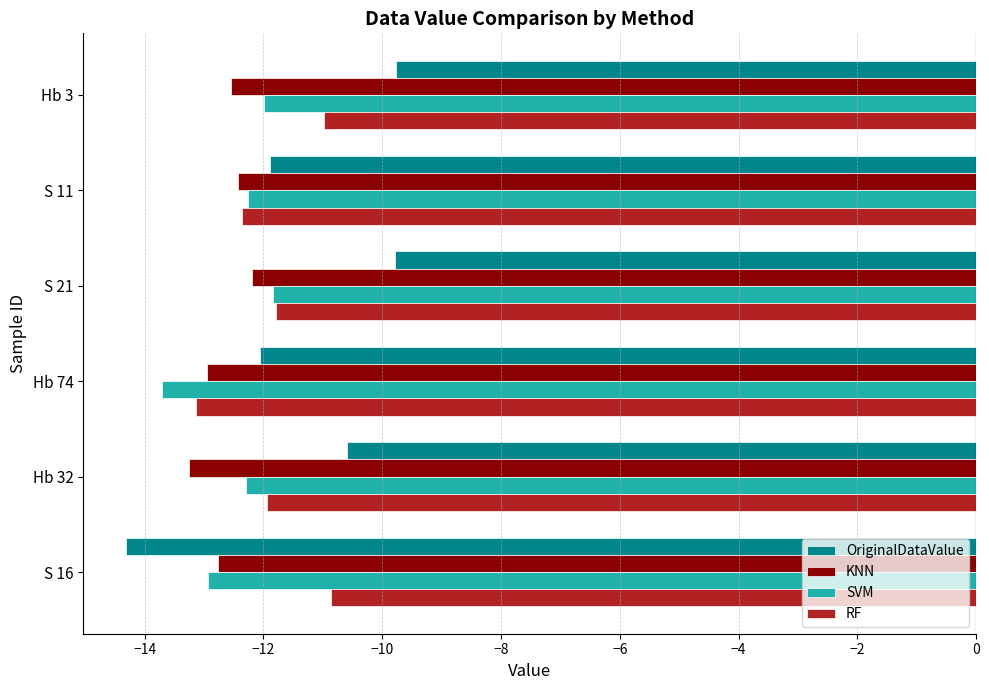

What is the greatest value displayed?

-9.8